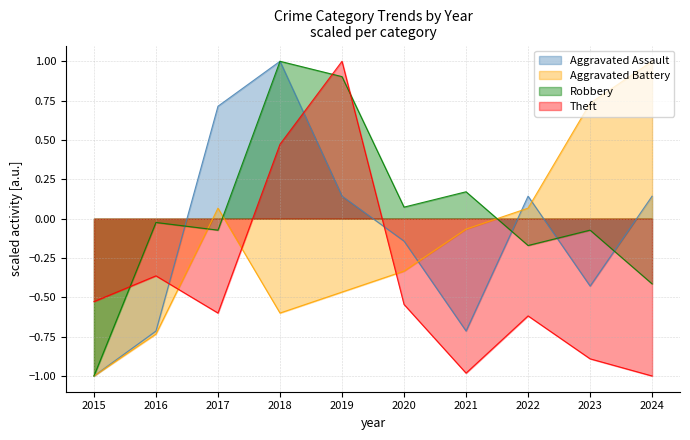

List the series in order of their peak value, lowest first.

Aggravated Assault, Aggravated Battery, Robbery, Theft